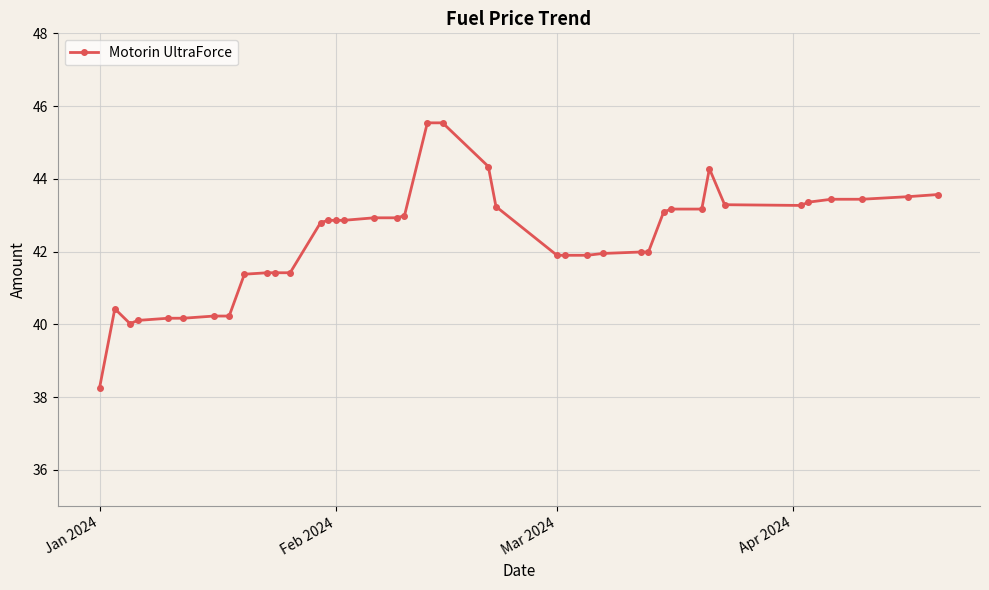

What is the value of the 13th point from the left?

42.8